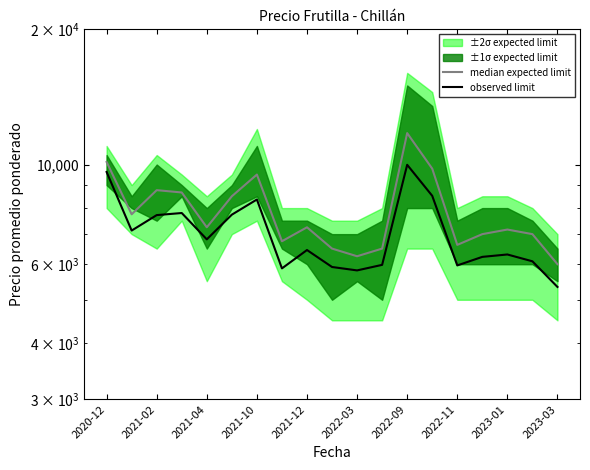

Is the value of observed limit at 2023-03 greater than the value of median expected limit at 2021-12?

No